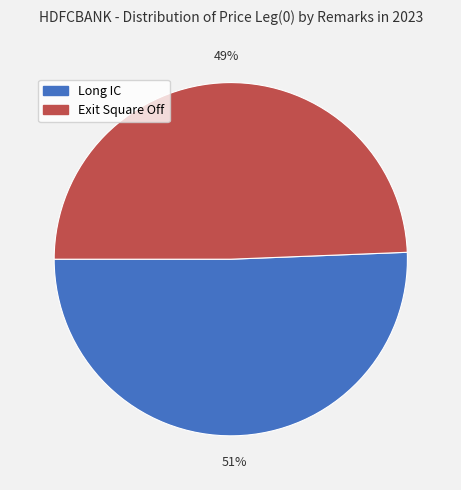

Which slice is the smallest?

Exit Square Off